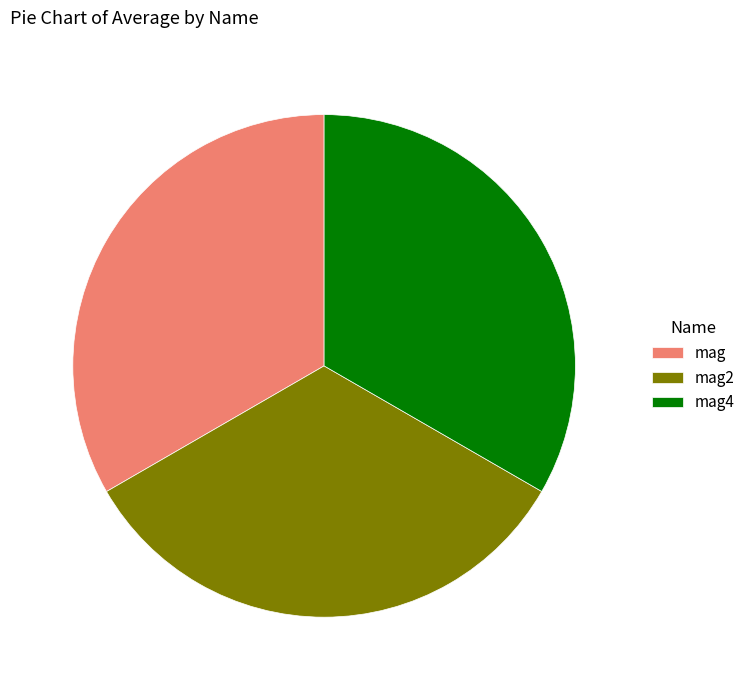

Is mag4 the majority of the pie?

No